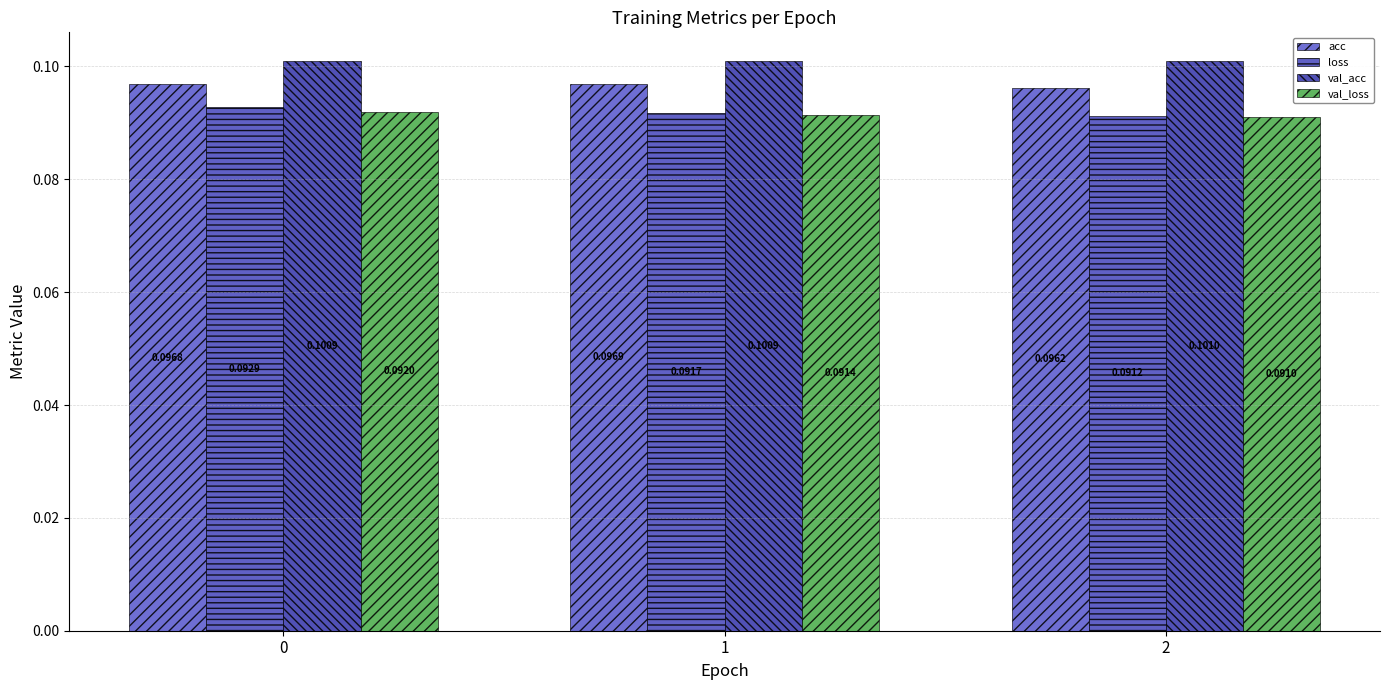

How many categories are shown in the chart?

3